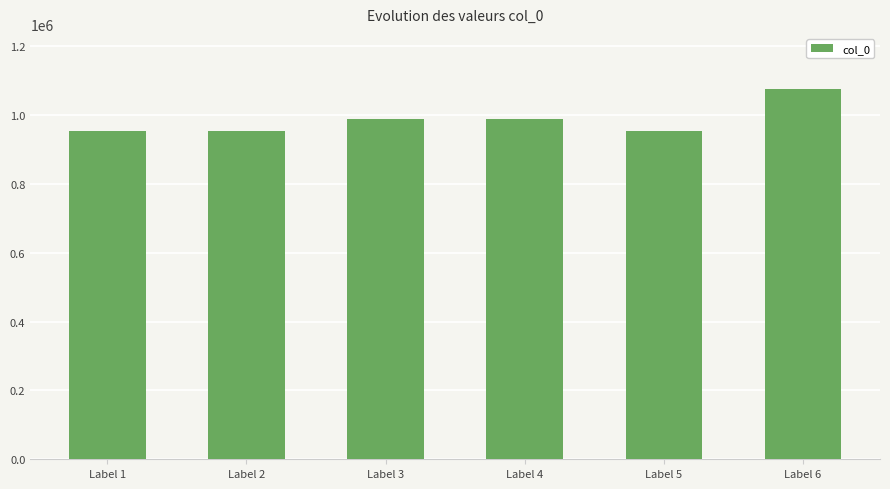

Approximately how many times larger is the value at Label 5 compared to Label 4?

1.0